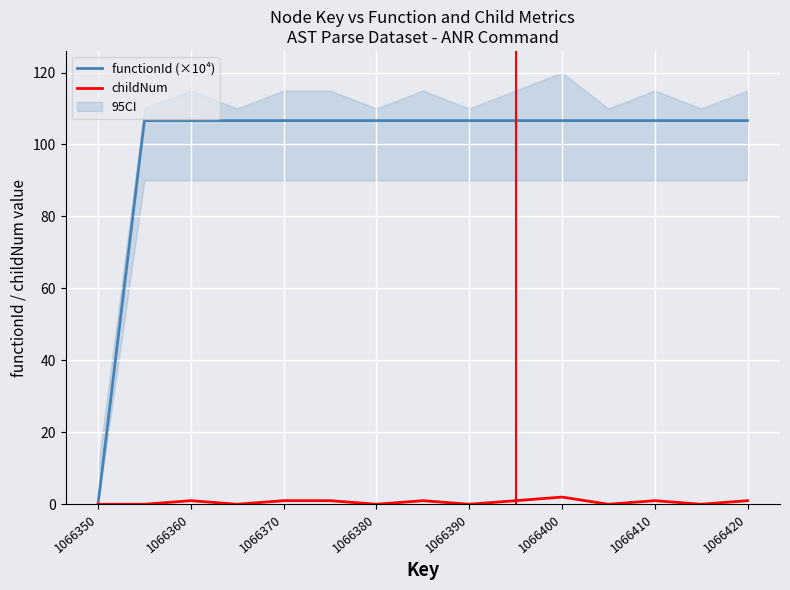

How many lines are shown in the chart?

2